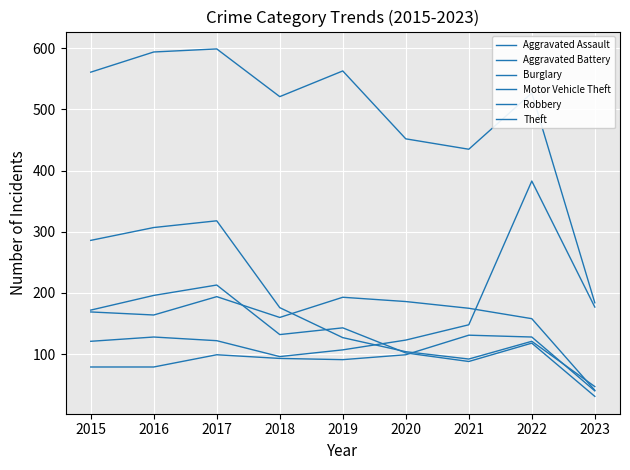

How many lines are shown in the chart?

6